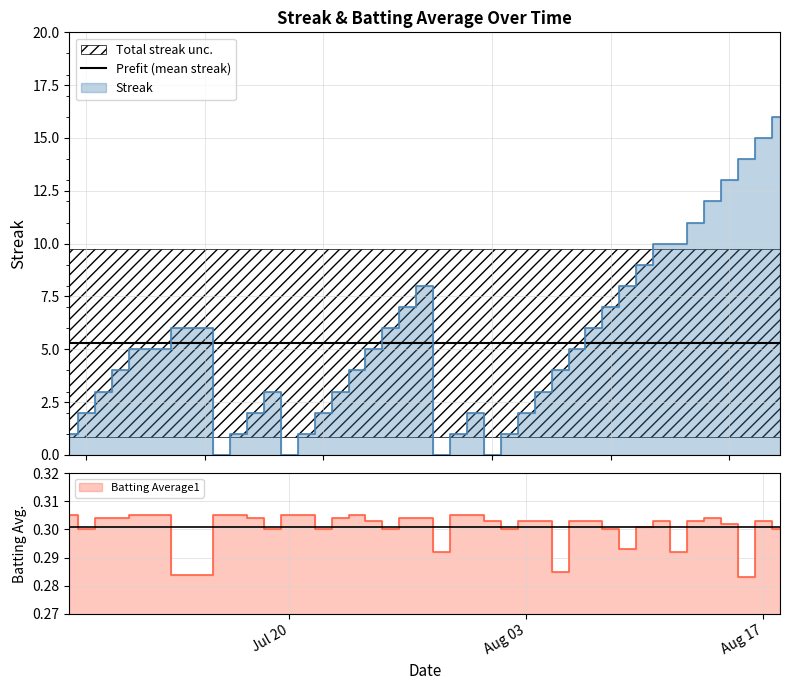

What is the total value across all series at 2010-07-21?

1.3